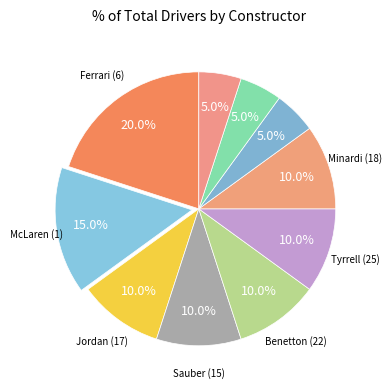

Is there a majority slice in this chart?

No